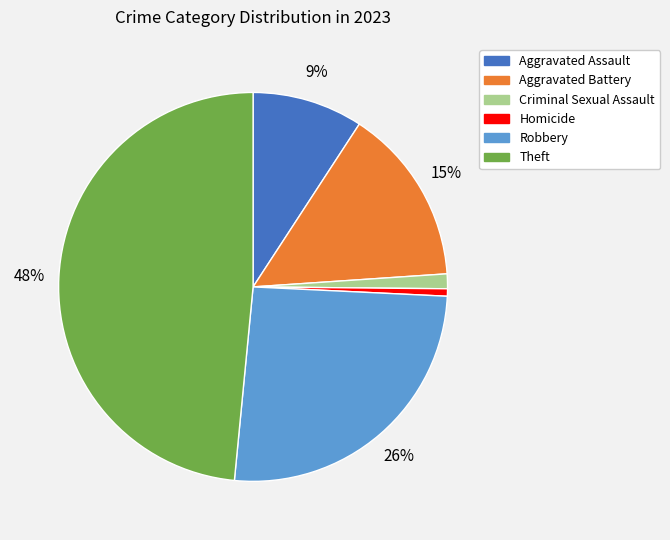

To the nearest percent, what is the average slice percentage?

17%